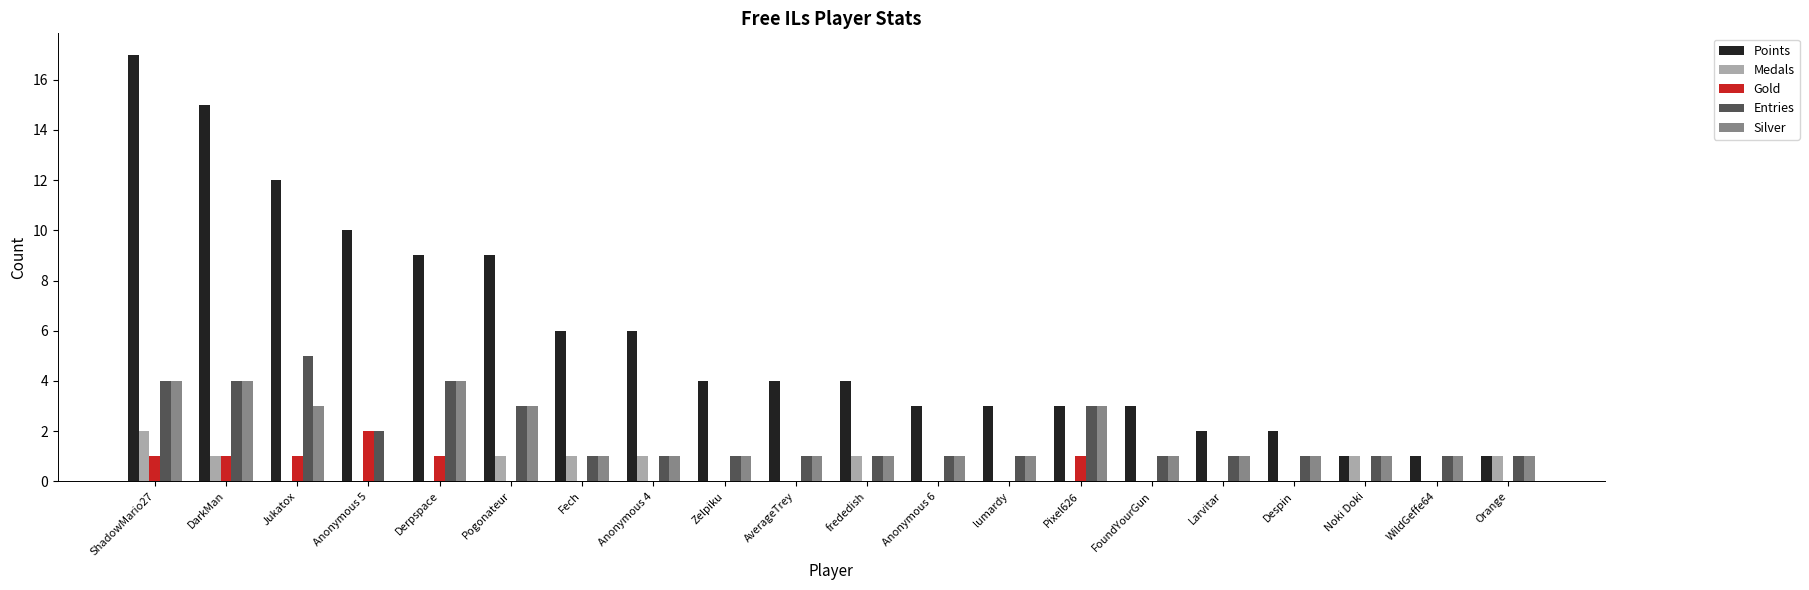

What is the average value of the Points series?

6